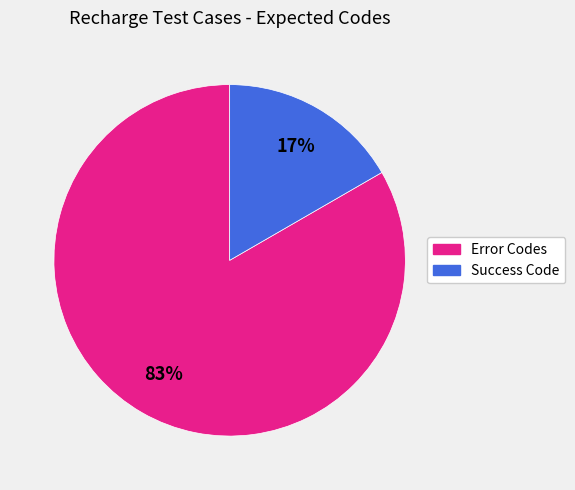

To the nearest percent, what is the average slice percentage?

50%